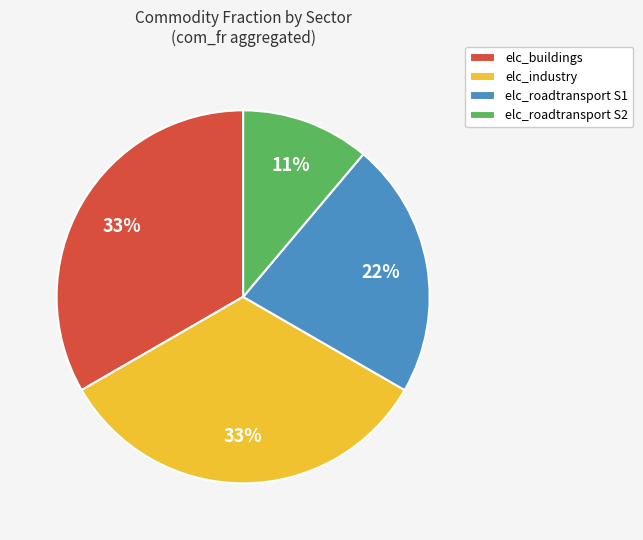

Is it true that elc_buildings is 33% of the pie?

True